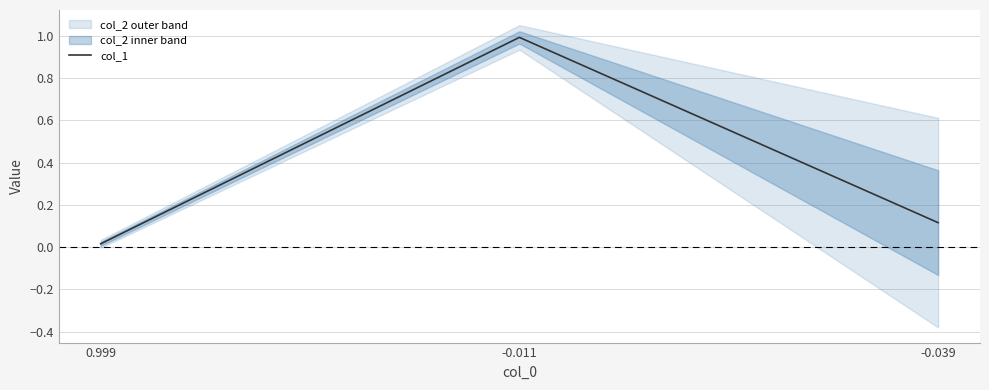

List the labels in order of value, smallest first.

0.999, -0.039, -0.011